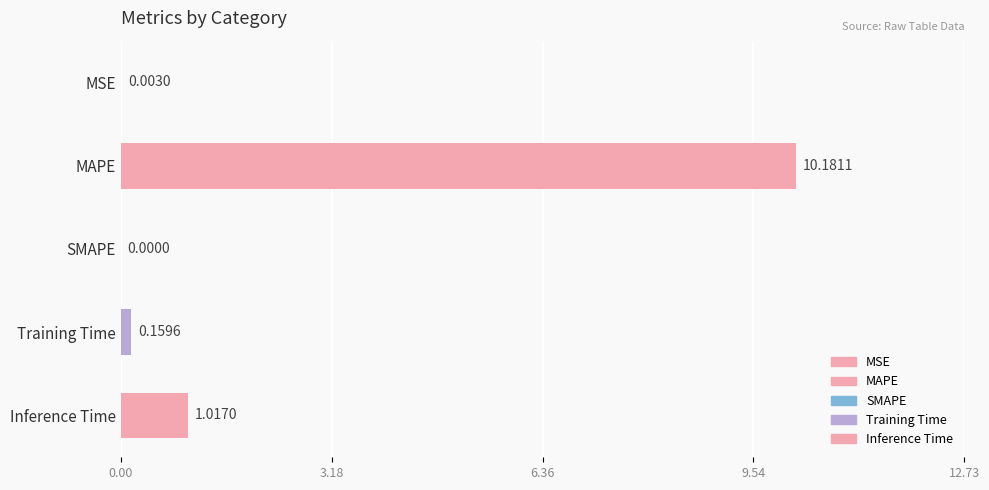

What is the change in value from MSE to MAPE?

+10.2